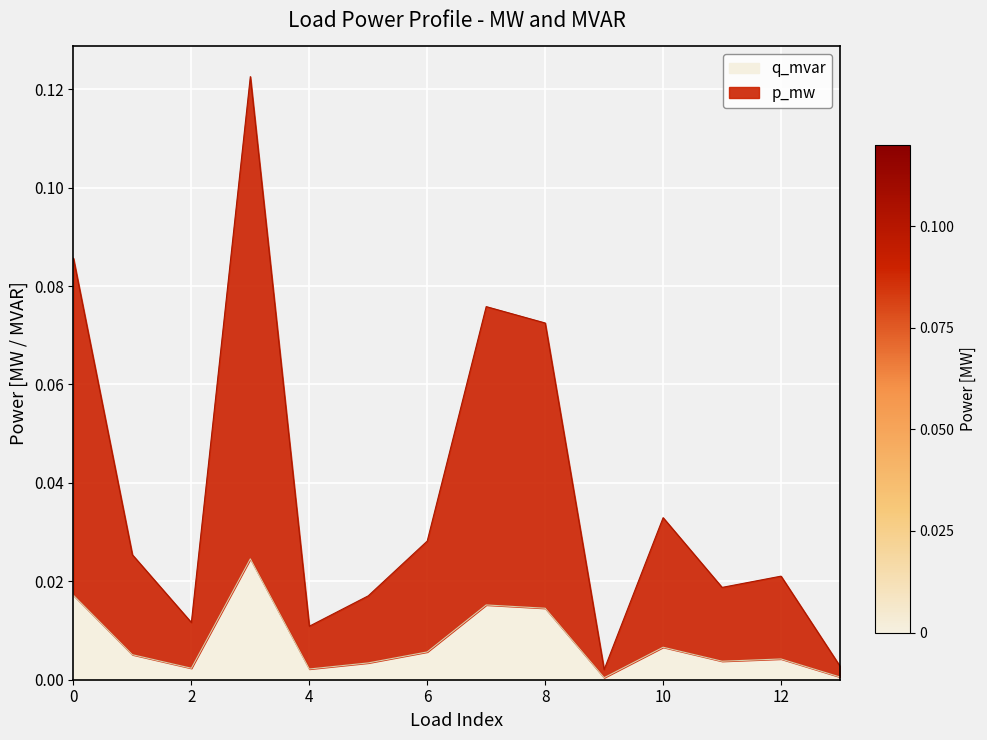

Reading left to right, transcribe all the data shown in this chart.

p_mw: 0=0.1	1=0.0	2=0.0	3=0.1	4=0.0	5=0.0	6=0.0	7=0.1	8=0.1	9=0.0	10=0.0	11=0.0	12=0.0	13=0.0
q_mvar: 0=0.0	1=0.0	2=0.0	3=0.0	4=0.0	5=0.0	6=0.0	7=0.0	8=0.0	9=0.0	10=0.0	11=0.0	12=0.0	13=0.0